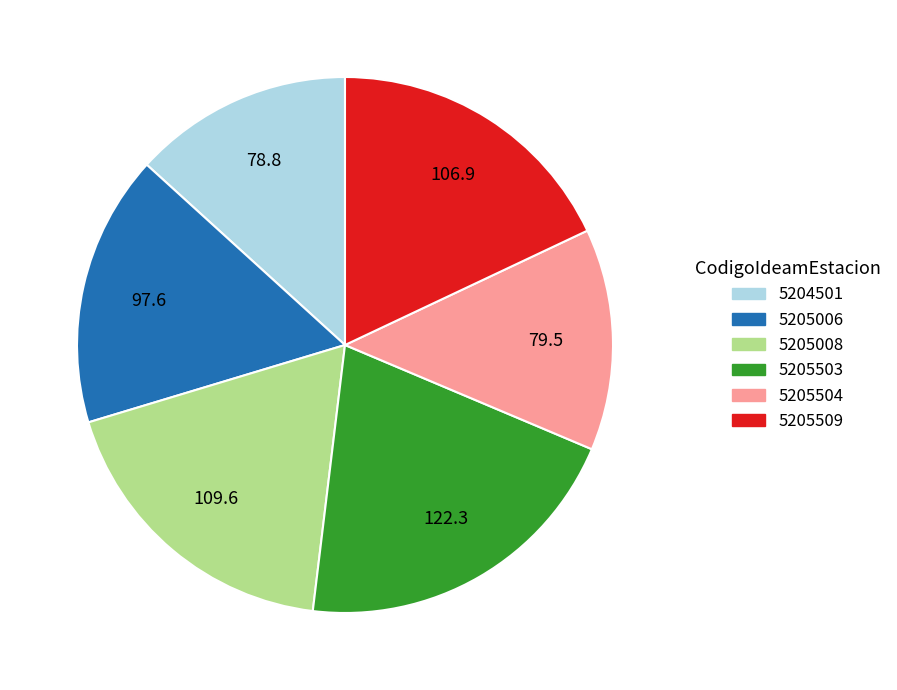

Is there a majority slice in this chart?

No